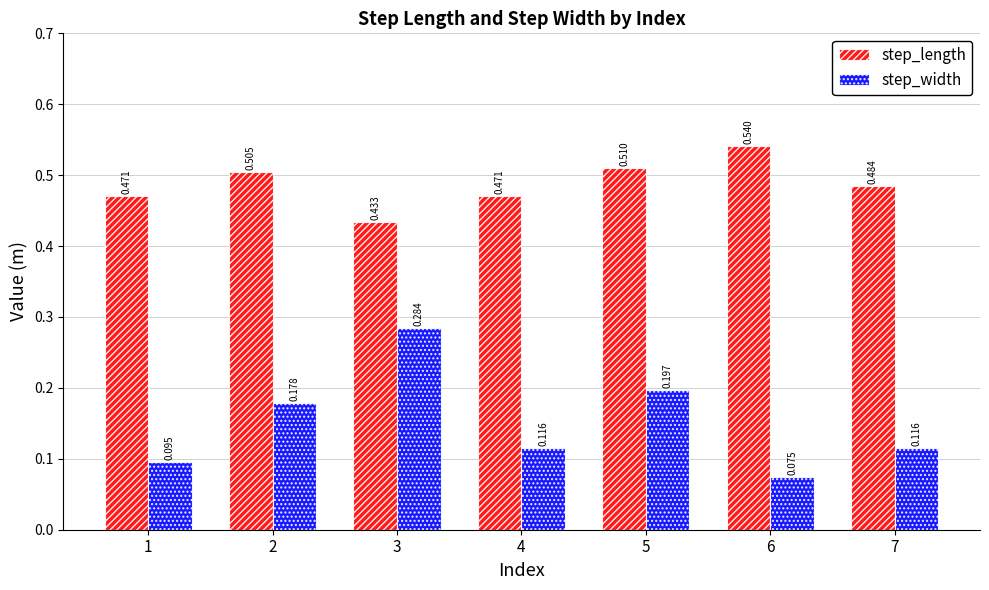

What is the sum of all step_width values?

1.1